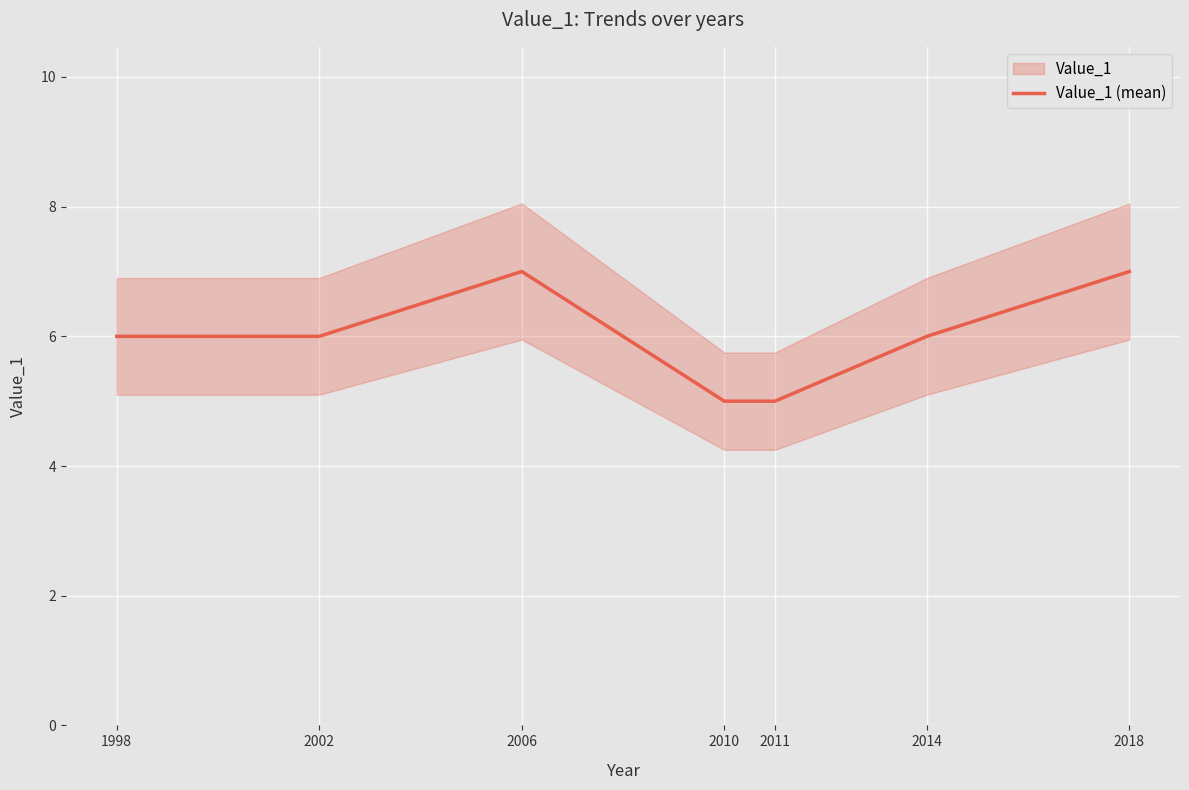

Count the values in the range 5 to 7.

7